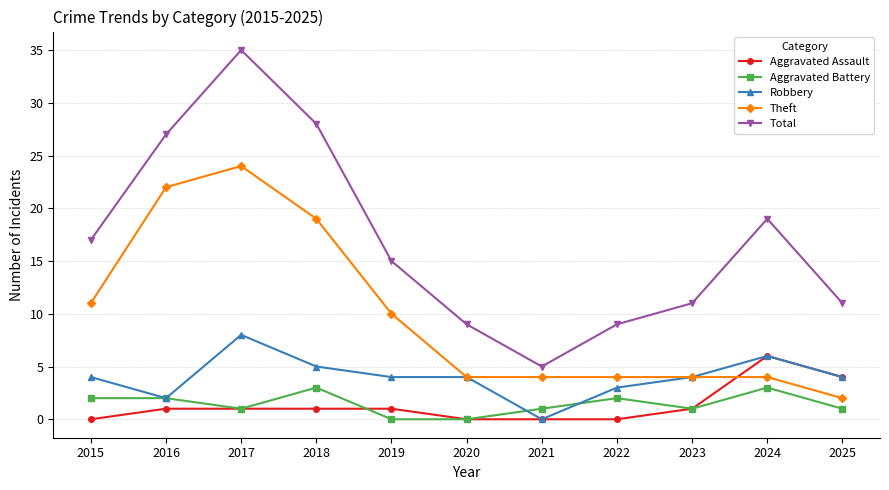

What is the difference between the highest and lowest values at 2020?

9